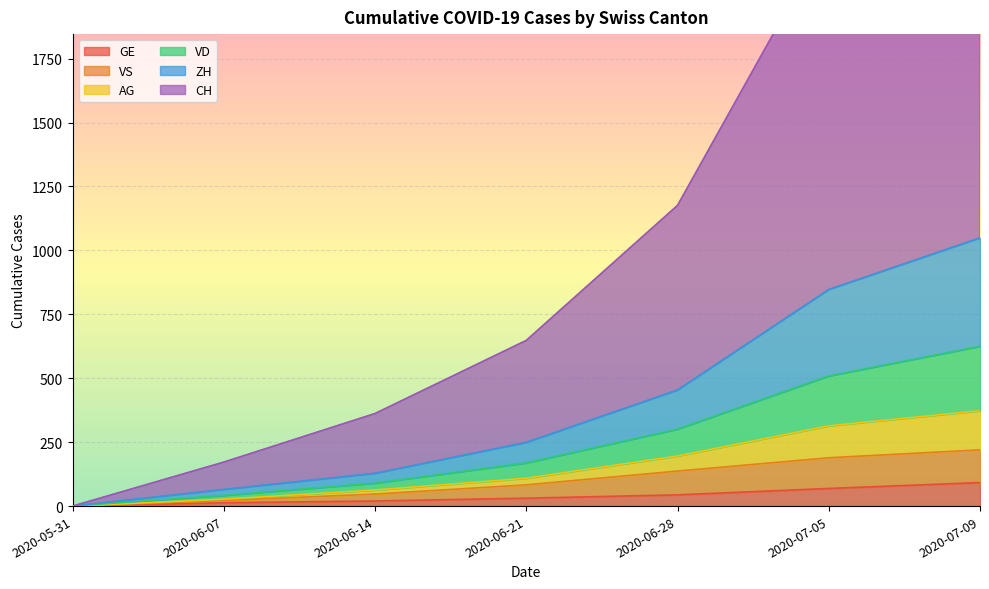

At which category does the chart reach its minimum across all series?

2020-05-31